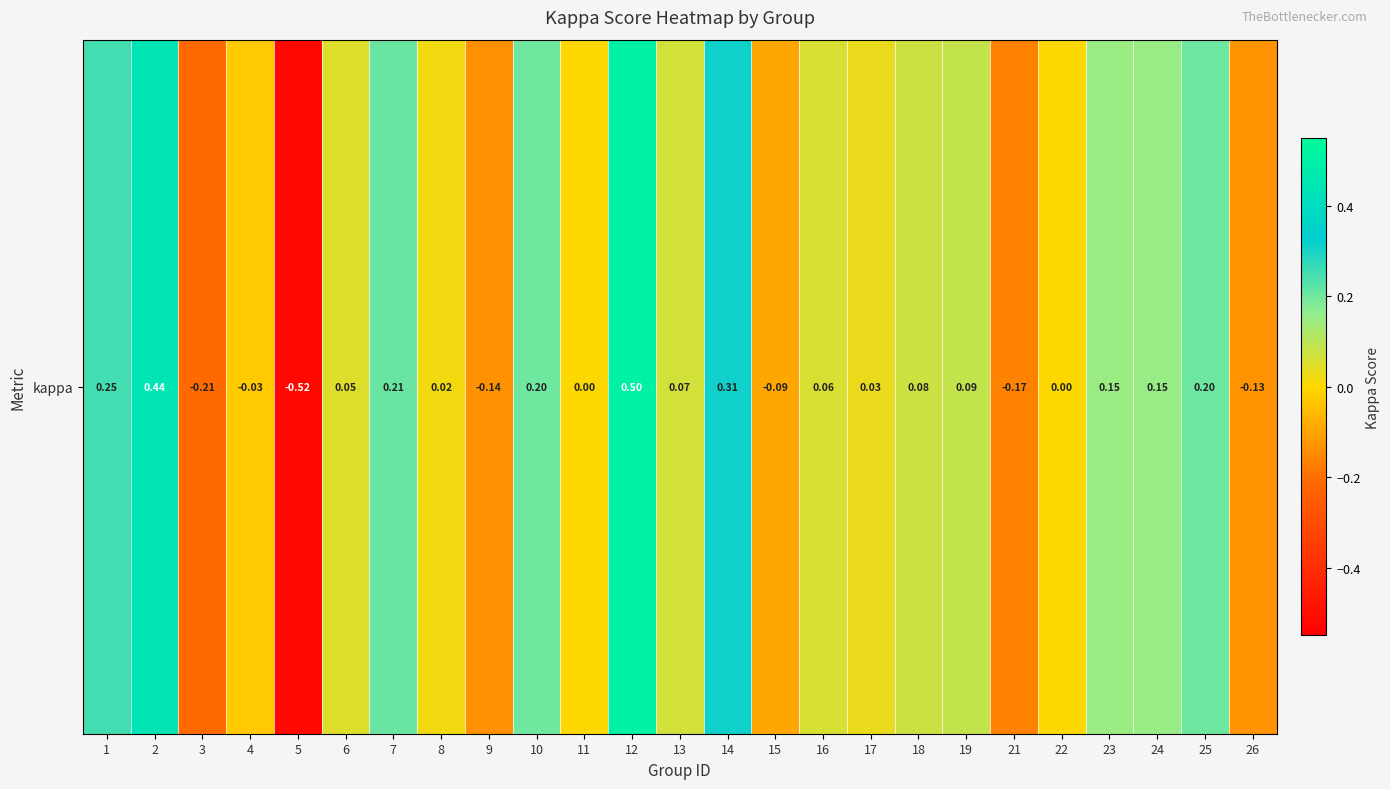

What is the difference between the maximum and second lowest values?

0.7